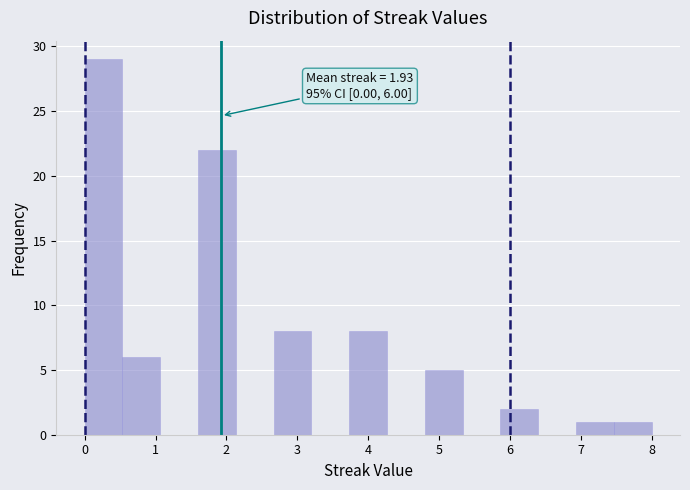

Which range on the x-axis has the tallest bar?

0.0 to 0.5